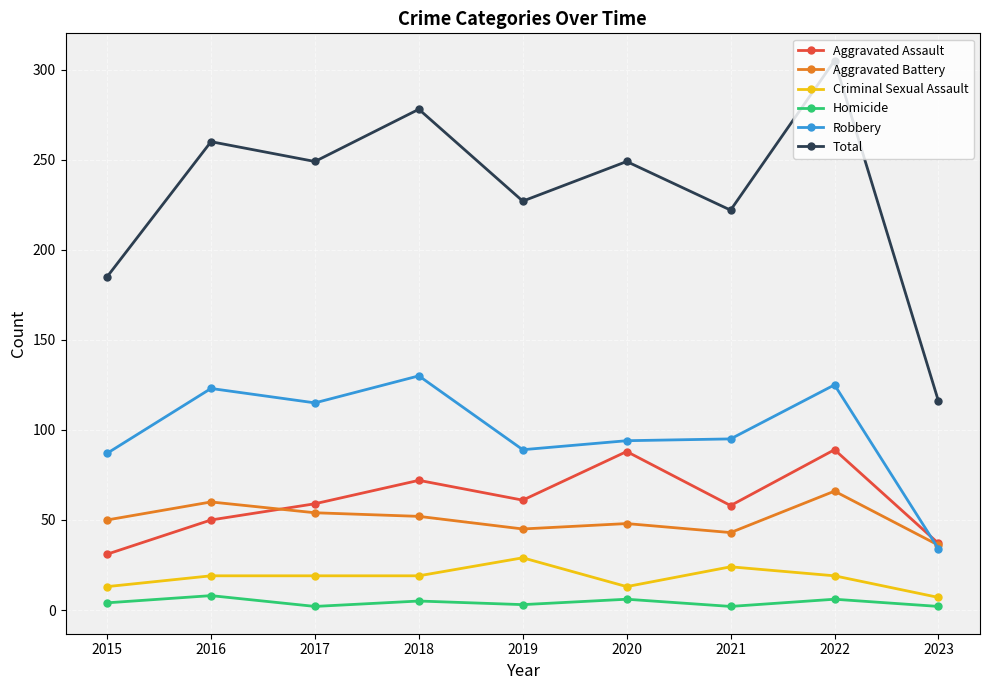

How many lines are shown in the chart?

6